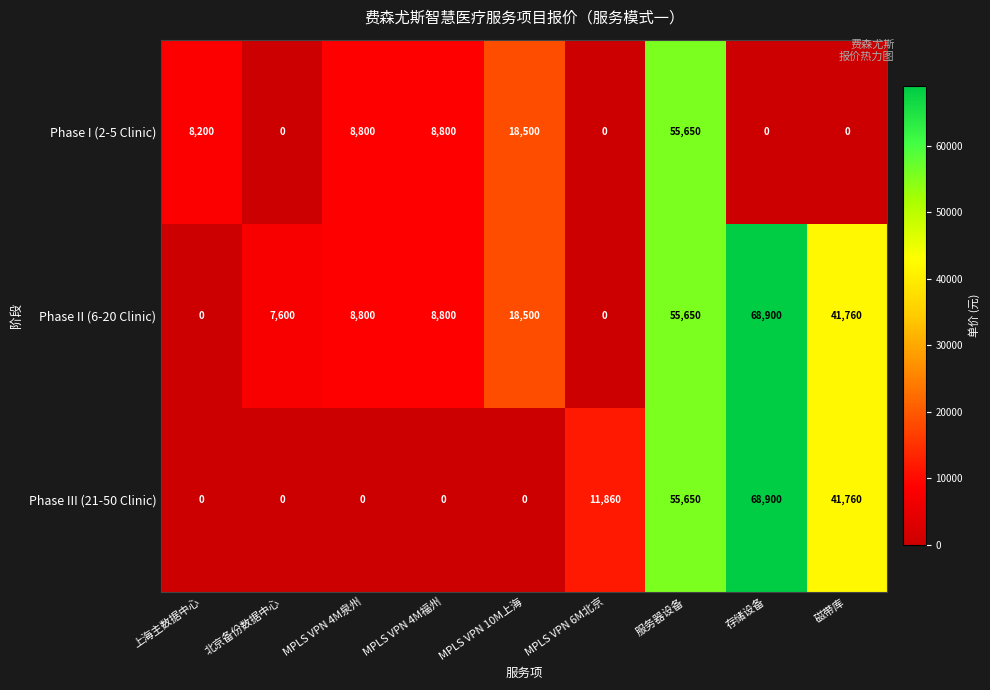

Count the number of categories in the chart.

9